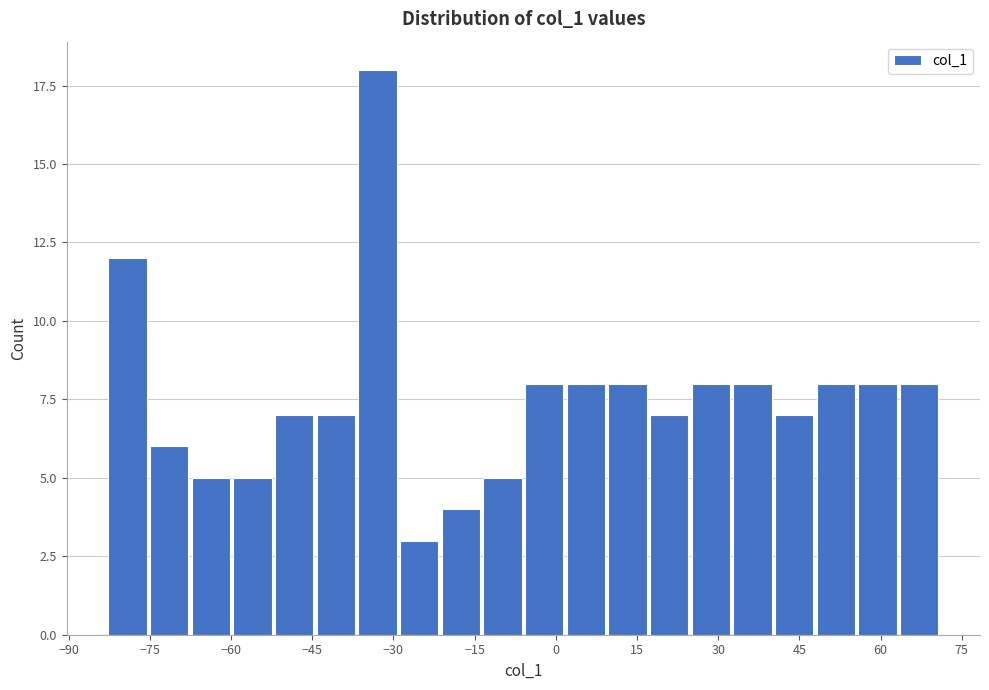

Around what value on the x-axis is the tallest bar? Give the approximate position of its centre, as read against the axis.

-32